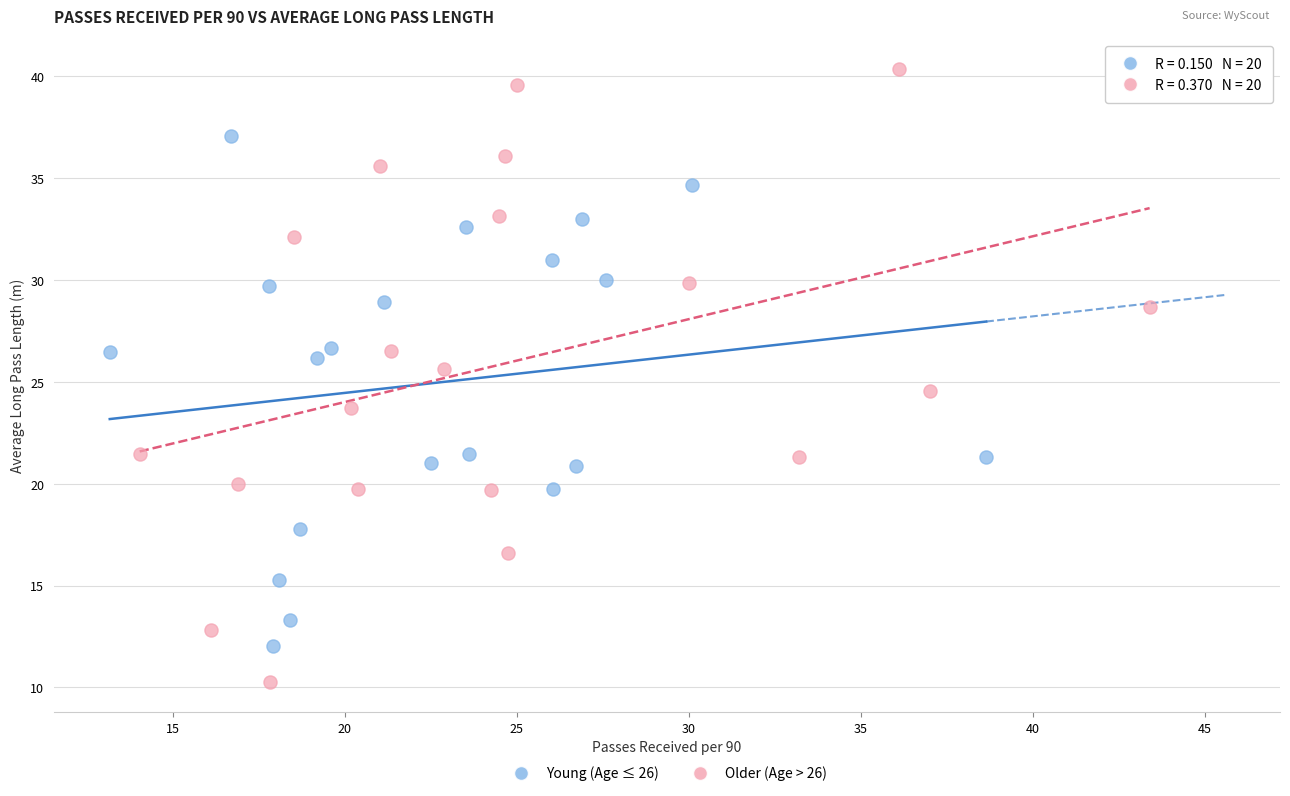

Which series reaches the maximum Y coordinate?

Older (Age > 26)